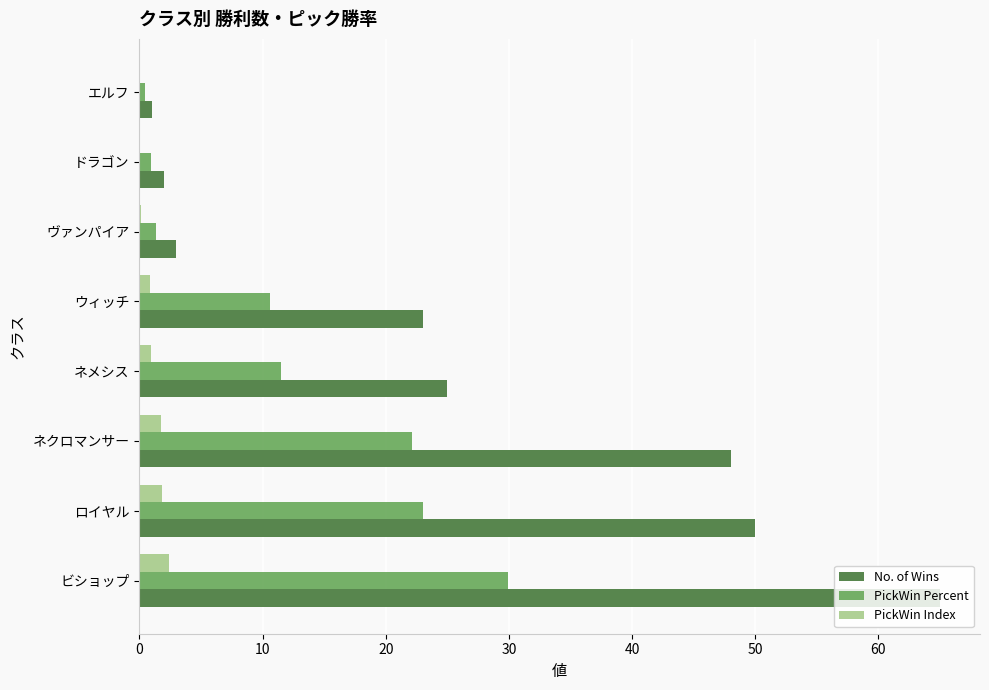

Which series changed the most between ビショップ and ロイヤル?

No. of Wins